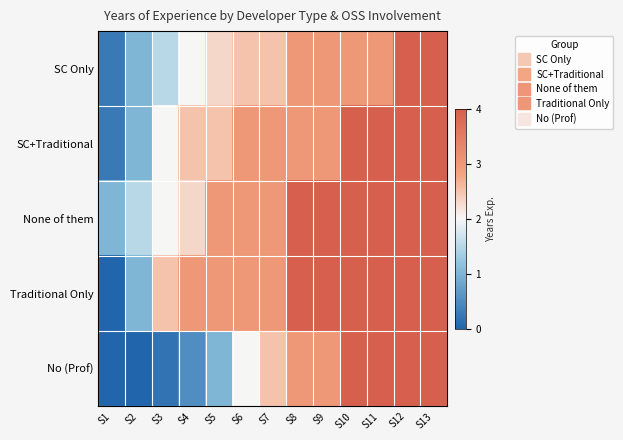

Which series has the largest total across all categories?

None of them